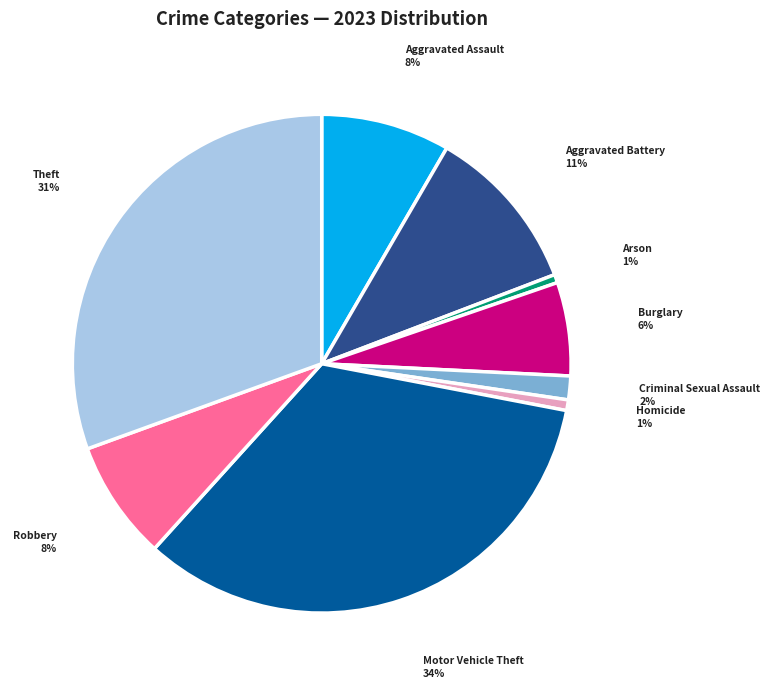

To the nearest percent, what is the difference between the Homicide and Criminal Sexual Assault slice percentages?

1%